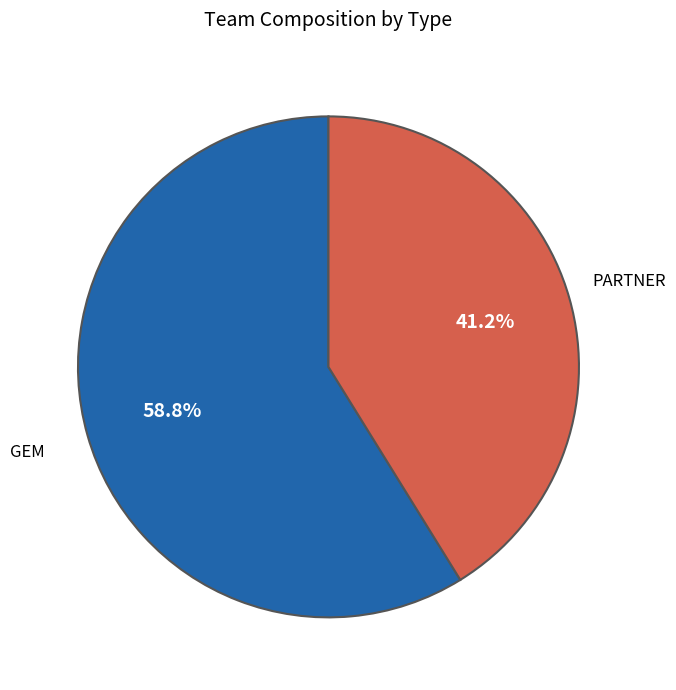

Does any single category account for the majority?

Yes